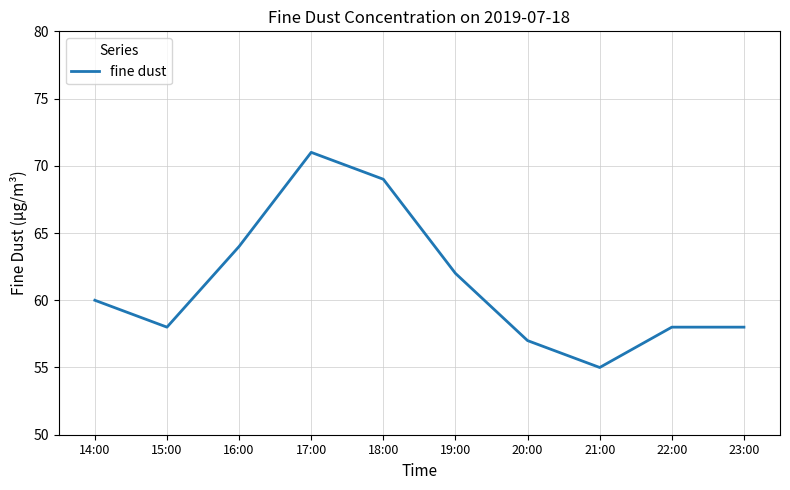

Is it true that the value at 21:00 is 37?

False